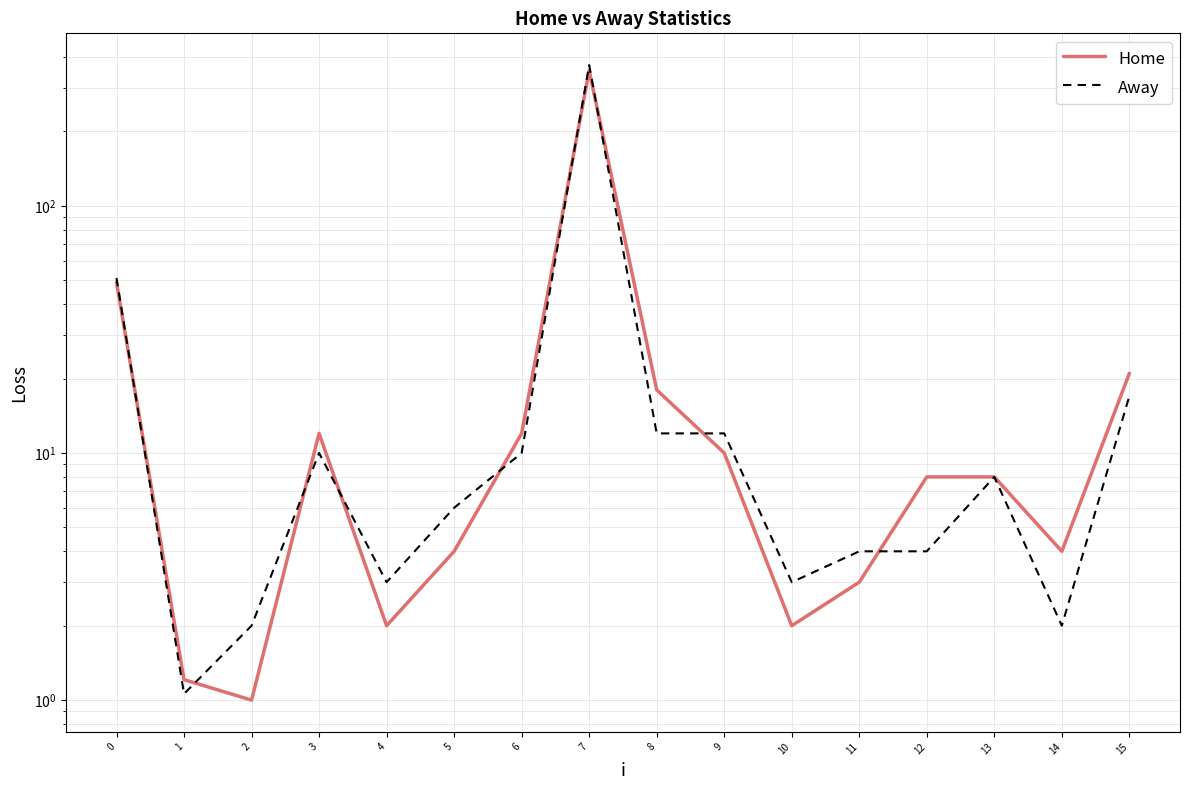

Rank the series at 4 from highest to lowest value.

Away, Home